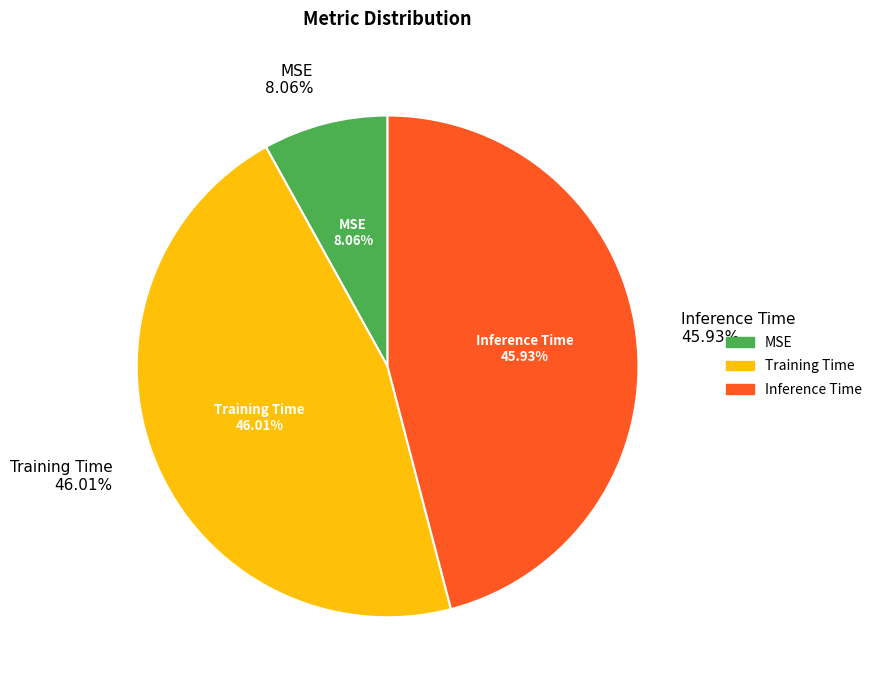

Which category has the biggest portion of the pie?

Training Time